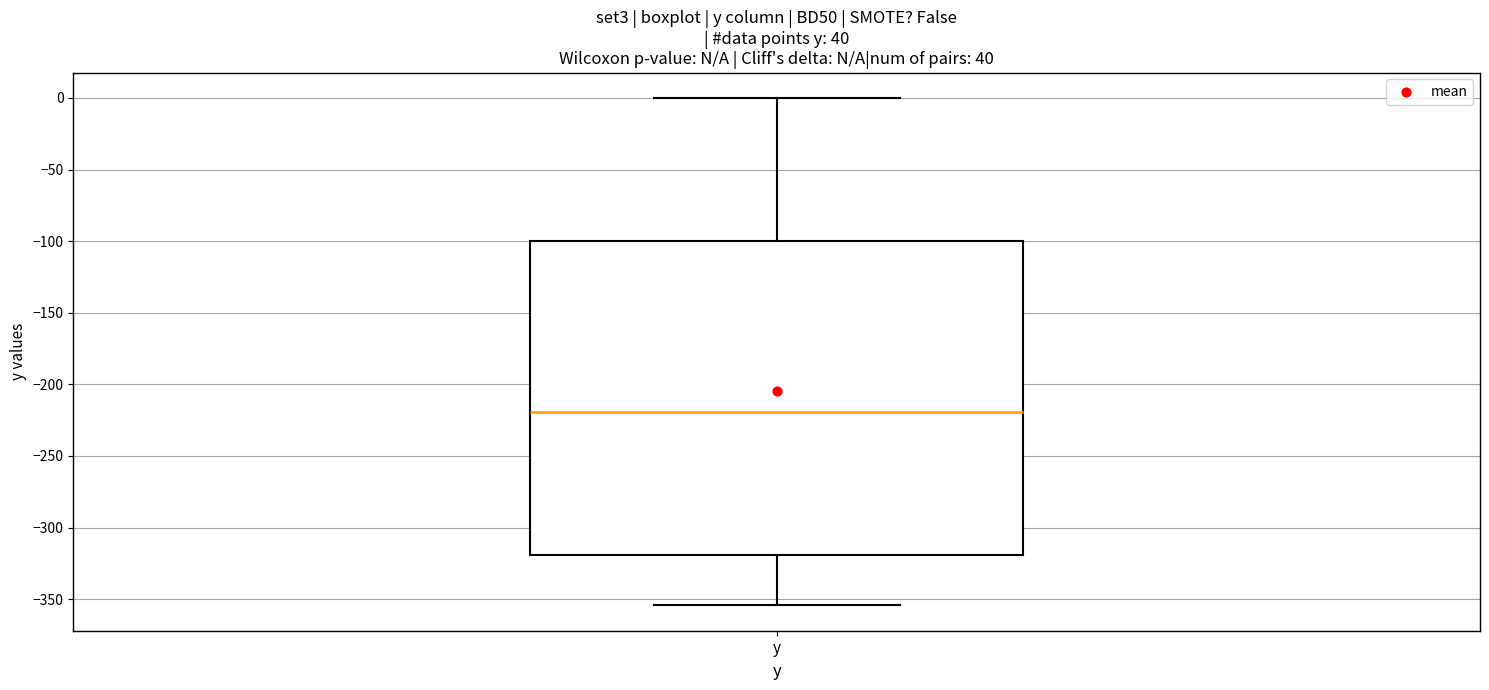

Transcribe this box plot: give where the median line is, the range the box spans, and where the two whiskers end, as read against the y-axis. The values are not printed on the chart, so give them approximately, as read against the axis.

median -220, box -320 to -100, whiskers -355 to 0